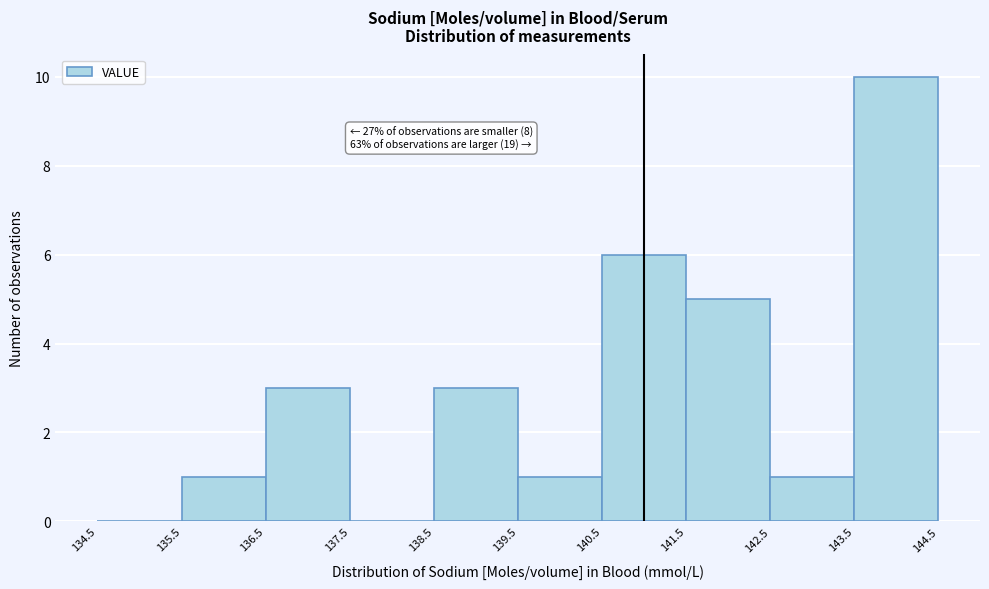

Over which range of the x-axis is the bar tallest?

143.5 to 144.5